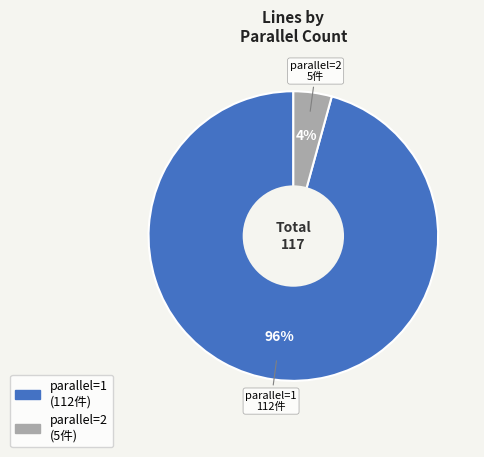

Between parallel=1 and parallel=2, which is larger?

parallel=1